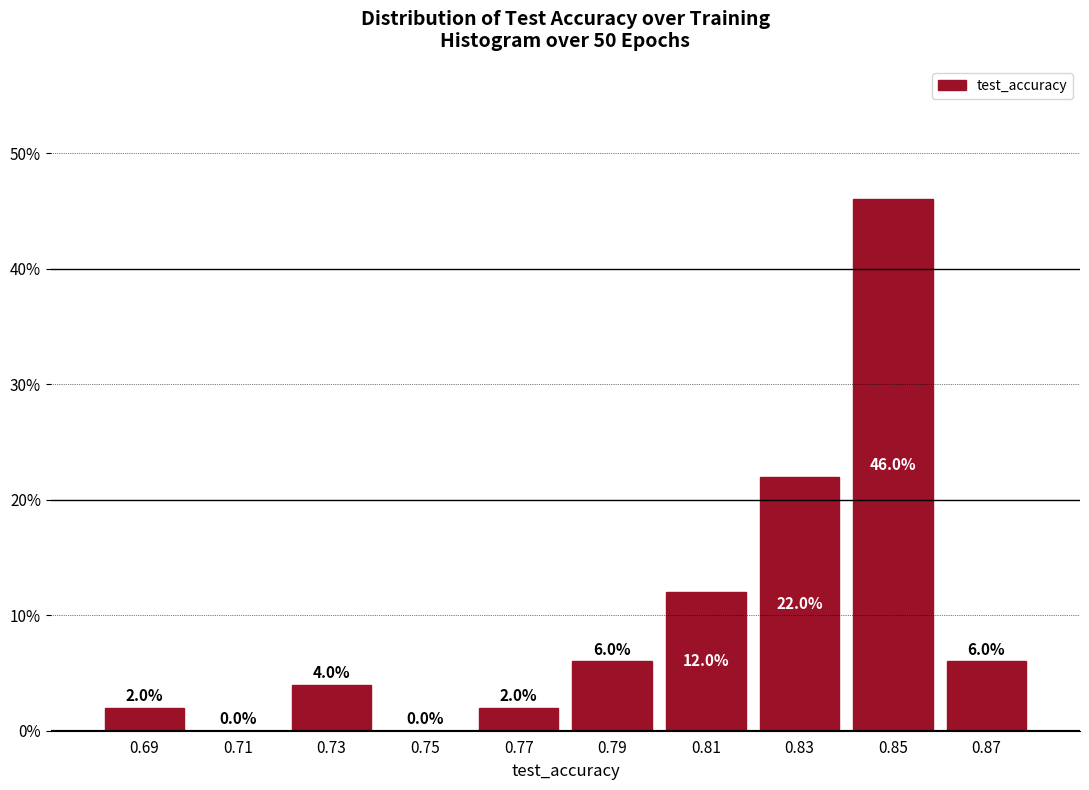

Which range on the x-axis has the tallest bar?

0.84 to 0.86